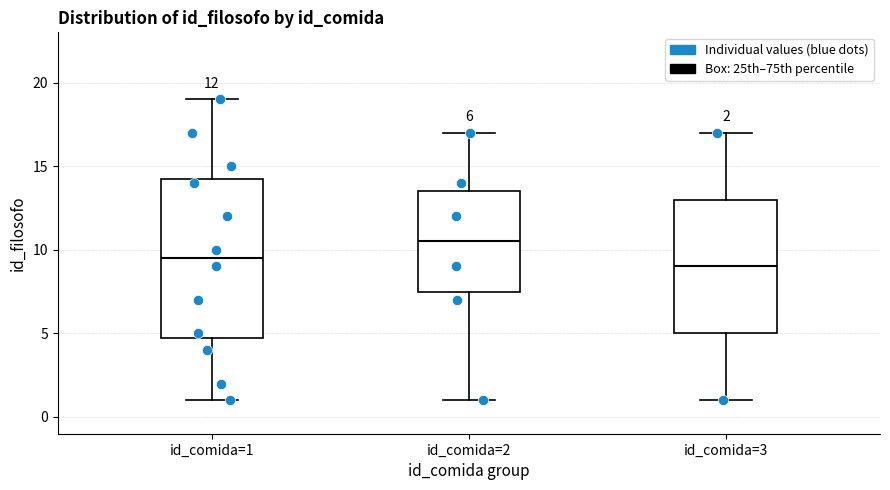

Which box is the tallest, from its lower edge to its upper edge?

id_comida=1